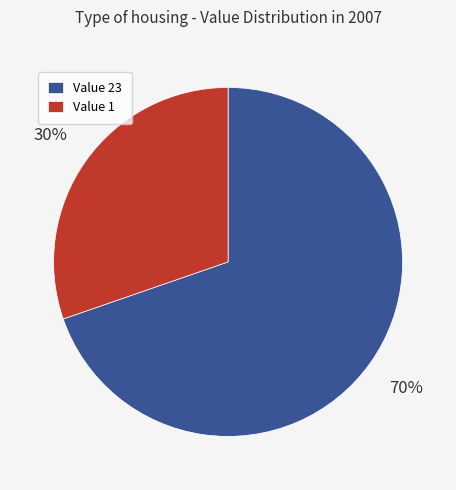

The Value 1 slice represents 30% of the pie. True or false?

True